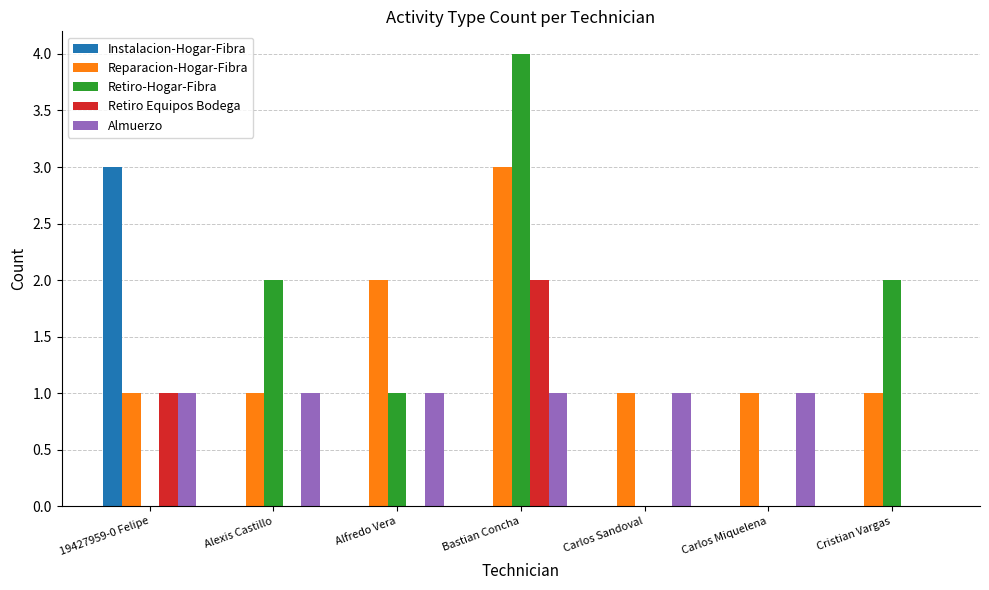

What is the sum of all Almuerzo values?

6